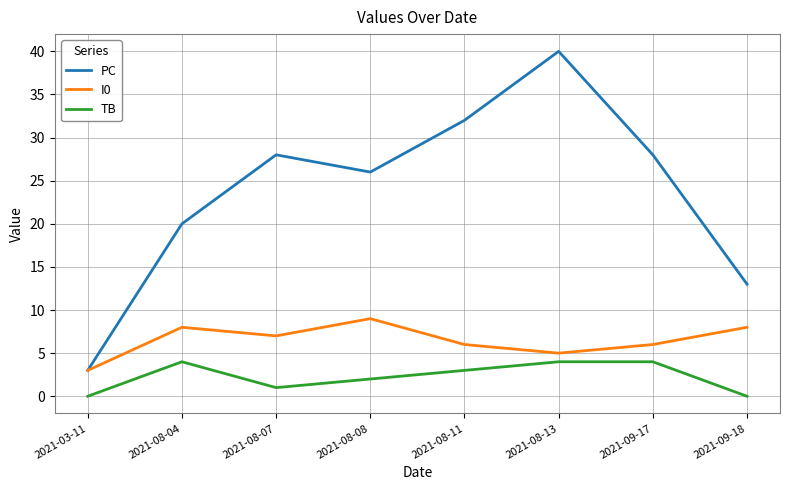

What position from the right is 2021-09-18?

1